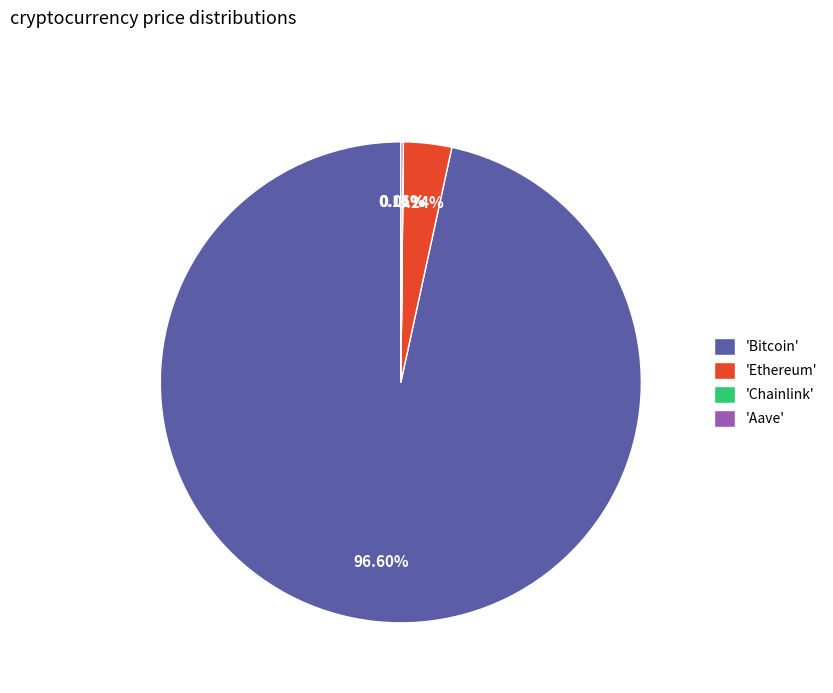

Which slice is the largest?

'Bitcoin'